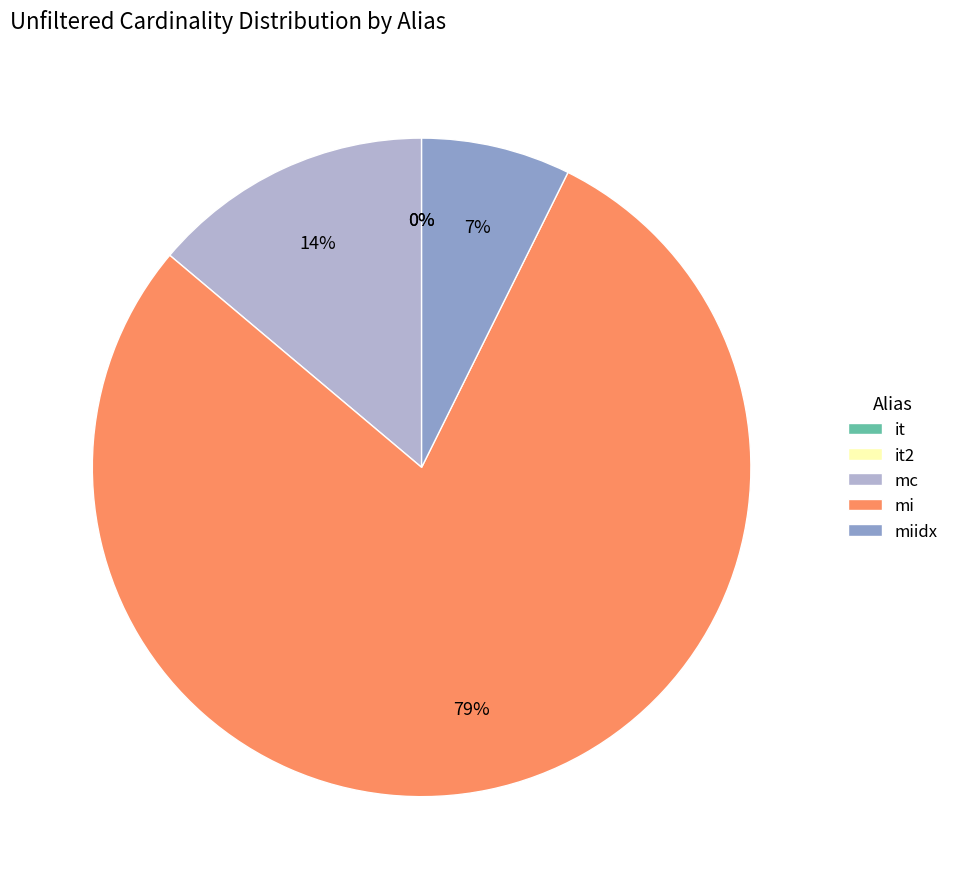

To the nearest percent, what percentage of the pie is miidx?

7%